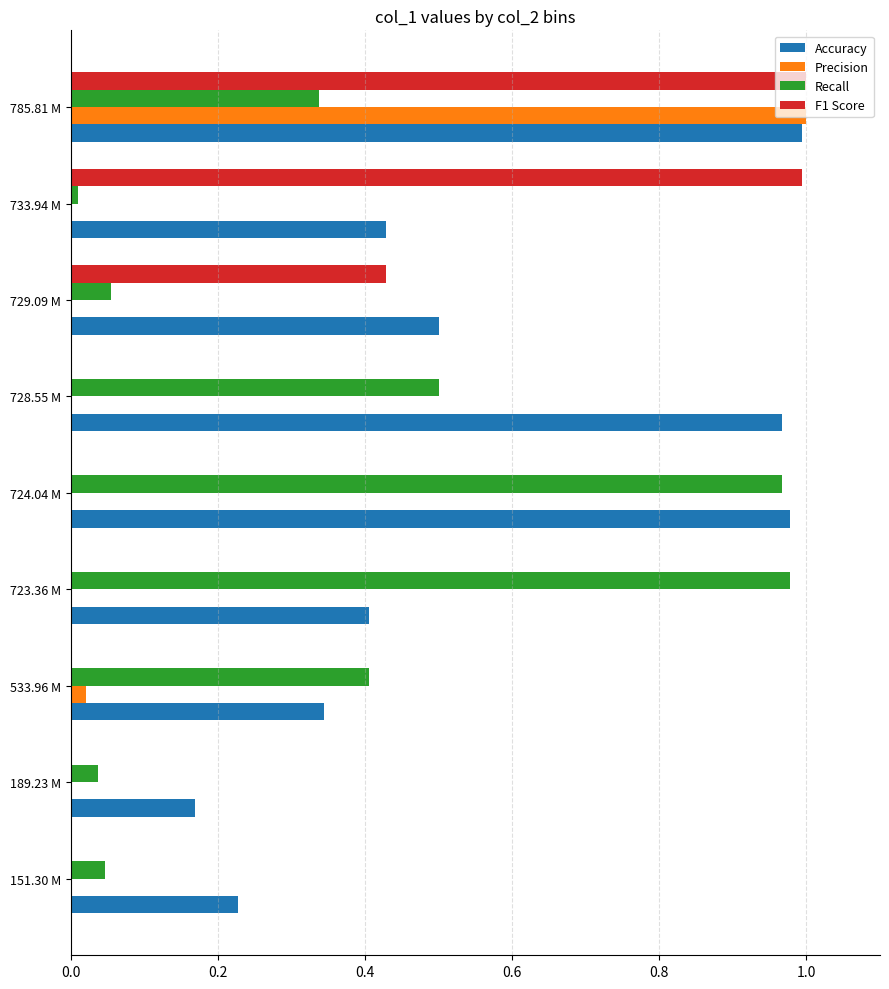

The value of Precision at 728.55 M is -0.7. True or false?

False